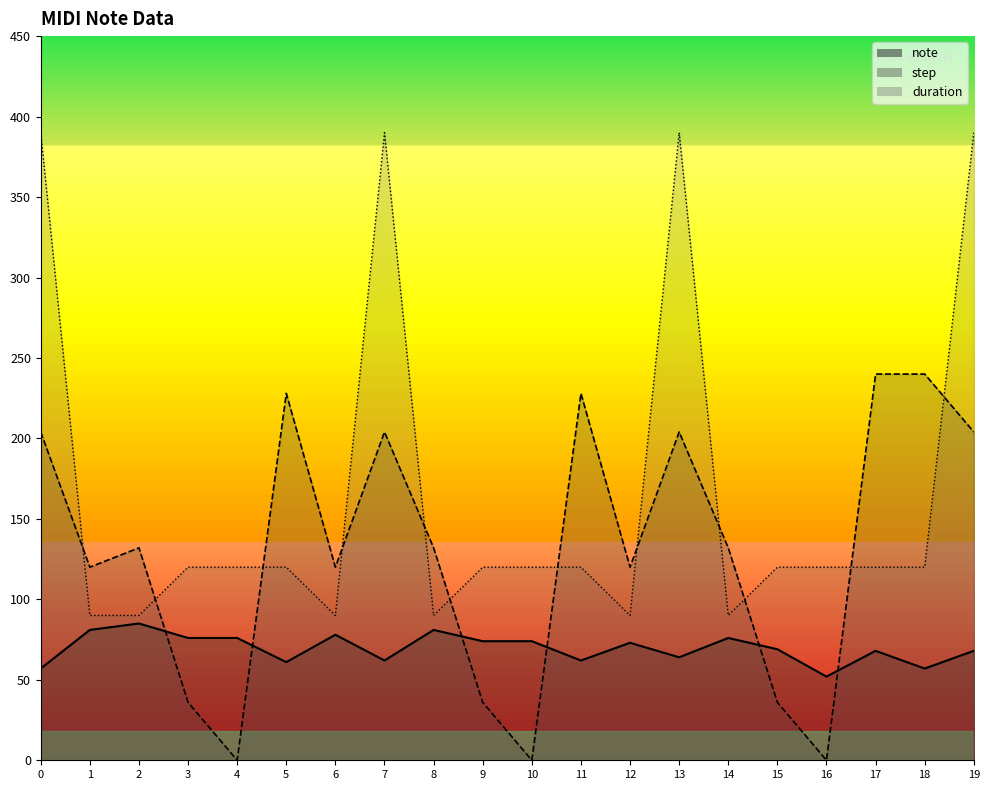

True or false: note has more than 1 points higher than both neighbors.

True